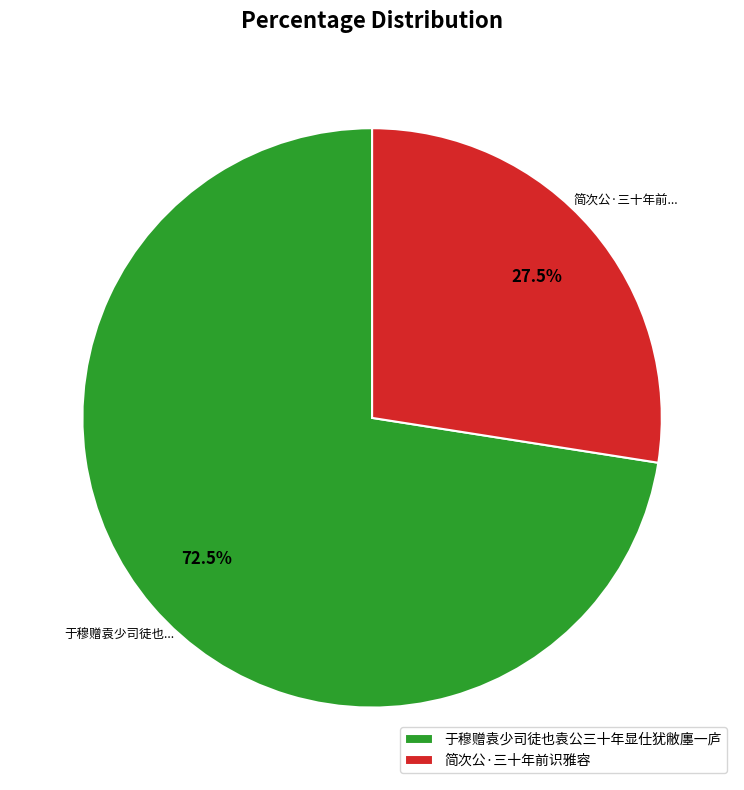

Rank the categories by value from highest to lowest.

于穆赠袁少司徒也袁公三十年显仕犹敝廛一庐, 简次公·三十年前识雅容